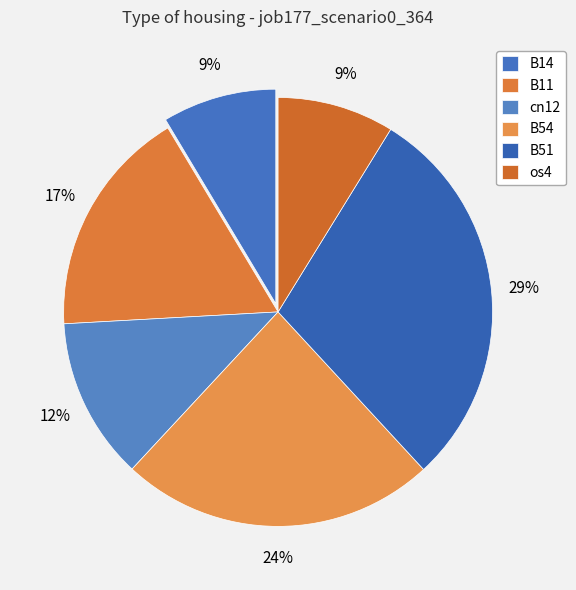

How many segments does this pie chart have?

6